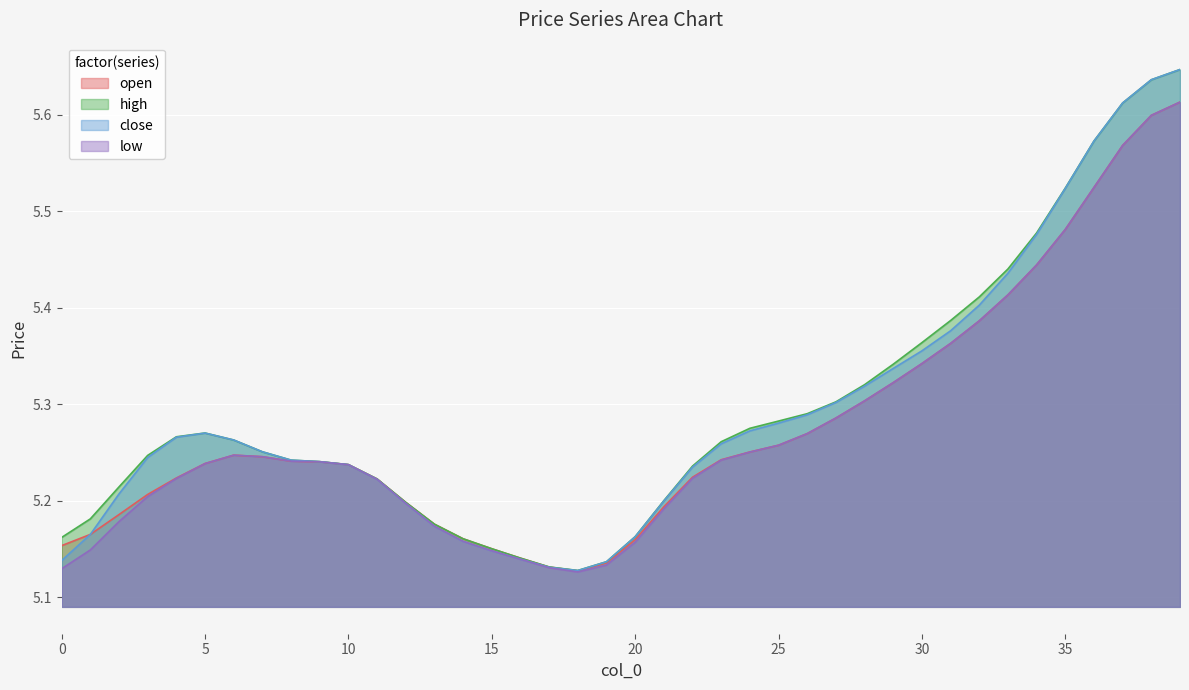

Which category has the lowest value in the high series?

18